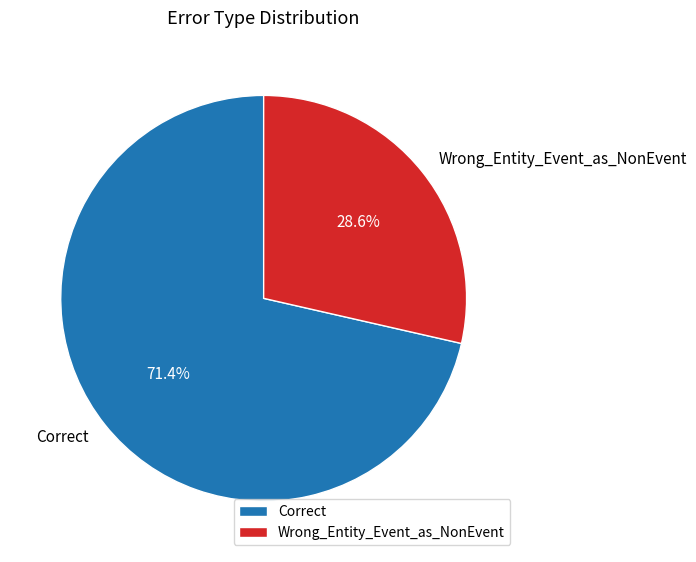

How many slices are in this pie chart?

2